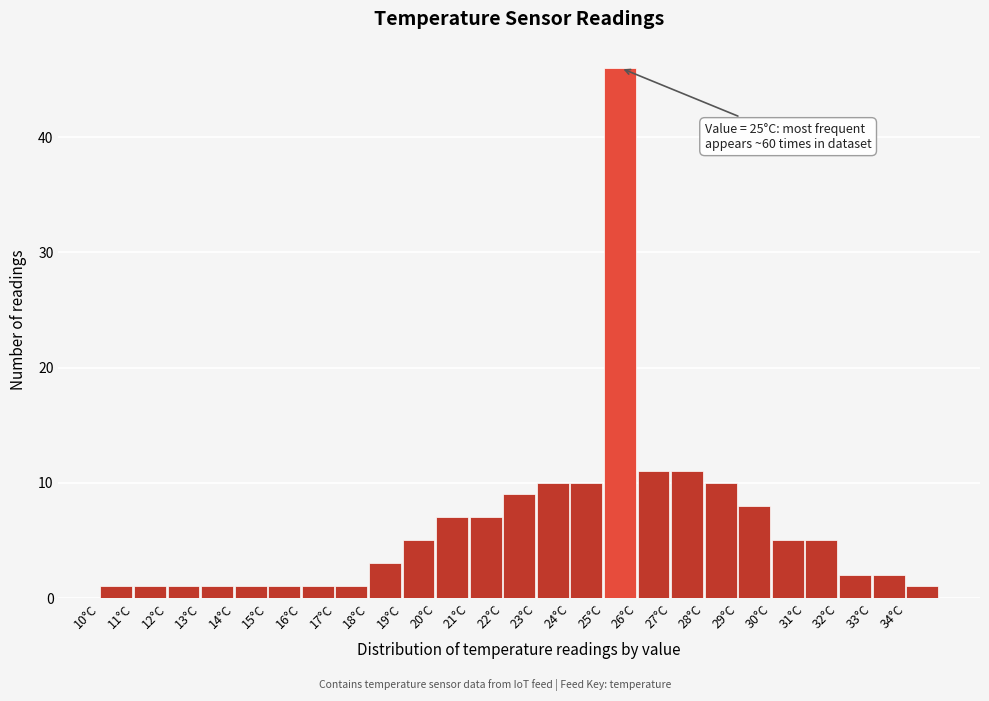

Over which range of the x-axis is the bar tallest?

25 to 26